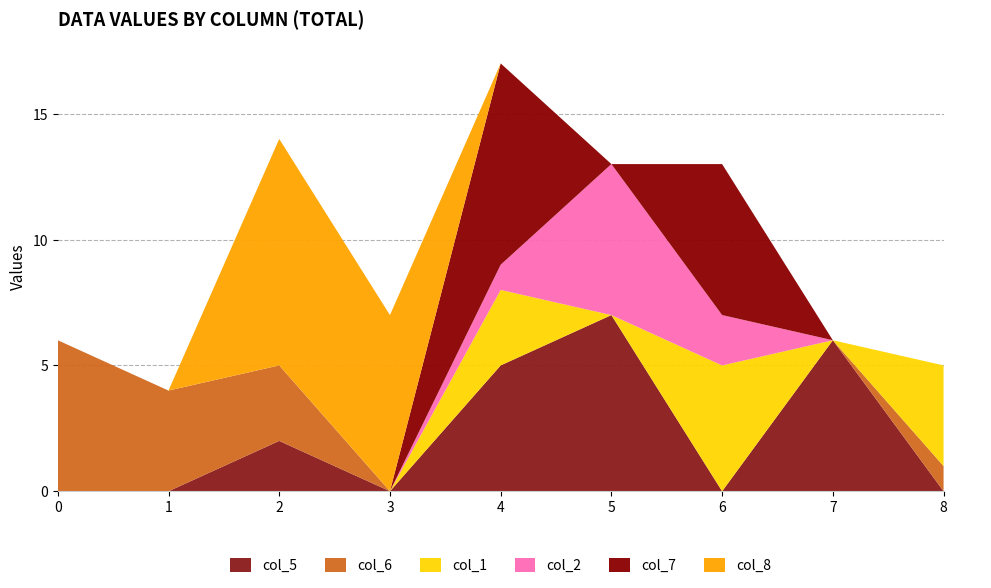

Reading right to left, transcribe all the data shown in this chart.

col_5: 8=0	7=6	6=0	5=7	4=5	3=0	2=2	1=0	0=0
col_6: 8=1	7=0	6=0	5=0	4=0	3=0	2=3	1=4	0=6
col_1: 8=4	7=0	6=5	5=0	4=3	3=0	2=0	1=0	0=0
col_2: 8=0	7=0	6=2	5=6	4=1	3=0	2=0	1=0	0=0
col_7: 8=0	7=0	6=6	5=0	4=8	3=0	2=0	1=0	0=0
col_8: 8=0	7=0	6=0	5=0	4=0	3=7	2=9	1=0	0=0